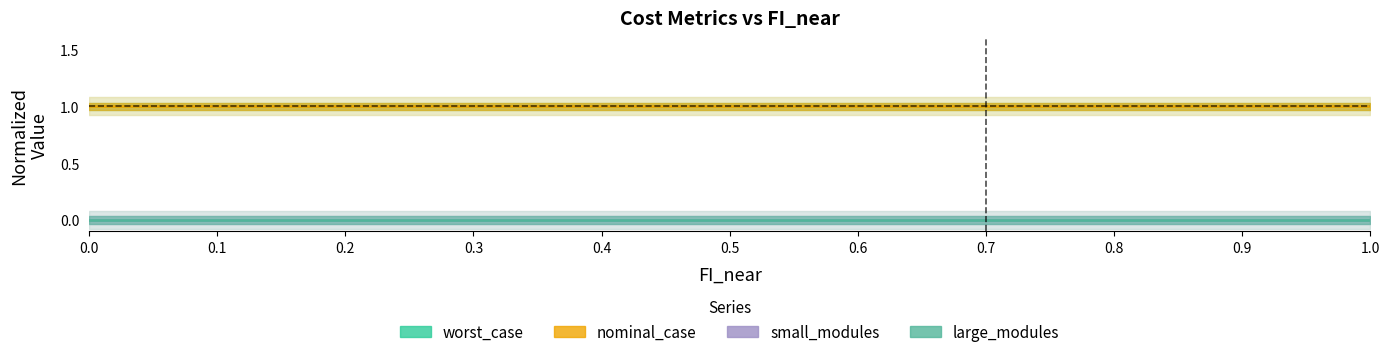

What is the label of the 11th point from the left?

1.0